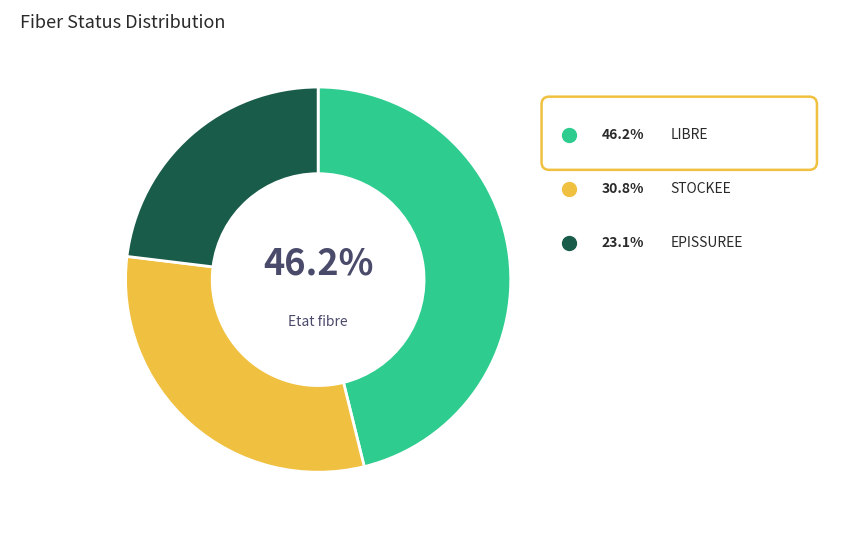

Which has a higher value, EPISSUREE or LIBRE?

LIBRE